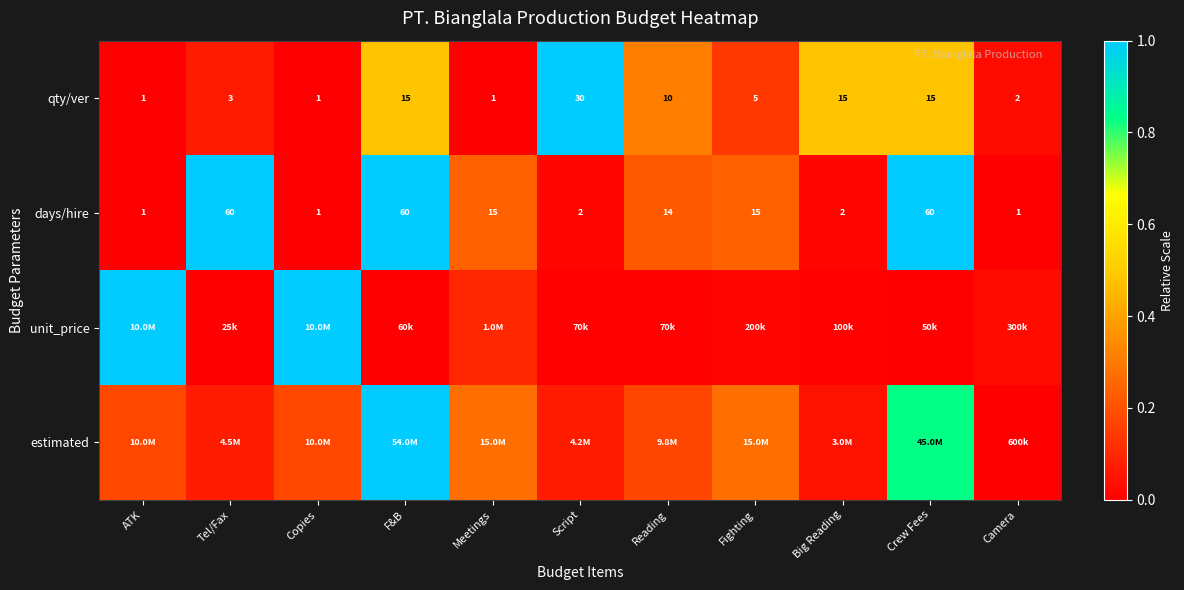

Is the value of qty/ver at Big Reading greater than the value of days/hire at ATK?

Yes